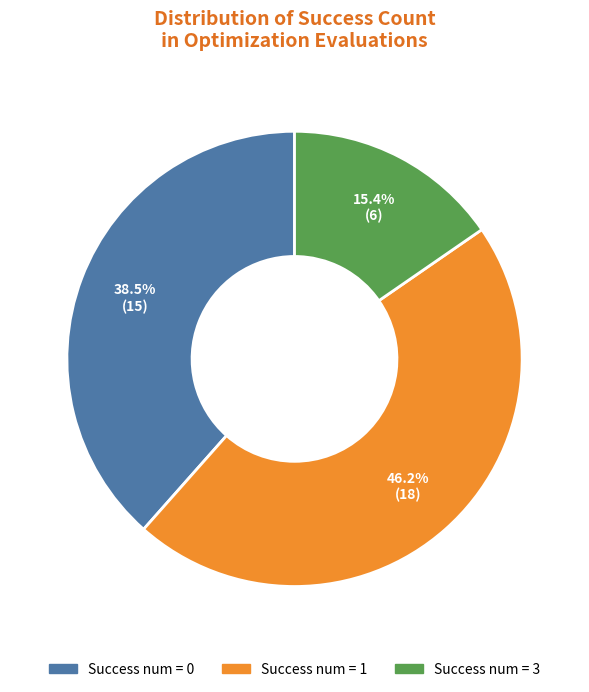

Is there a majority slice in this chart?

No